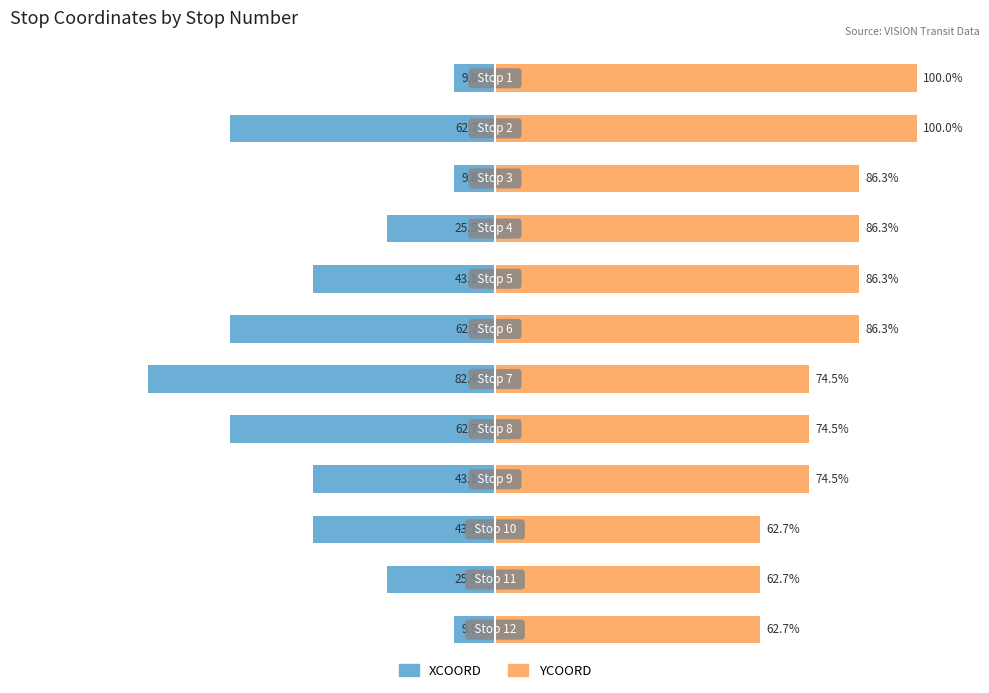

Reading right to left, list all the values displayed in this chart.

XCOORD: 11=-9.8	10=-25.5	9=-43.1	8=-43.1	7=-62.7	6=-82.4	5=-62.7	4=-43.1	3=-25.5	2=-9.8	1=-62.7	0=-9.8
YCOORD: 11=62.7	10=62.7	9=62.7	8=74.5	7=74.5	6=74.5	5=86.3	4=86.3	3=86.3	2=86.3	1=100.0	0=100.0